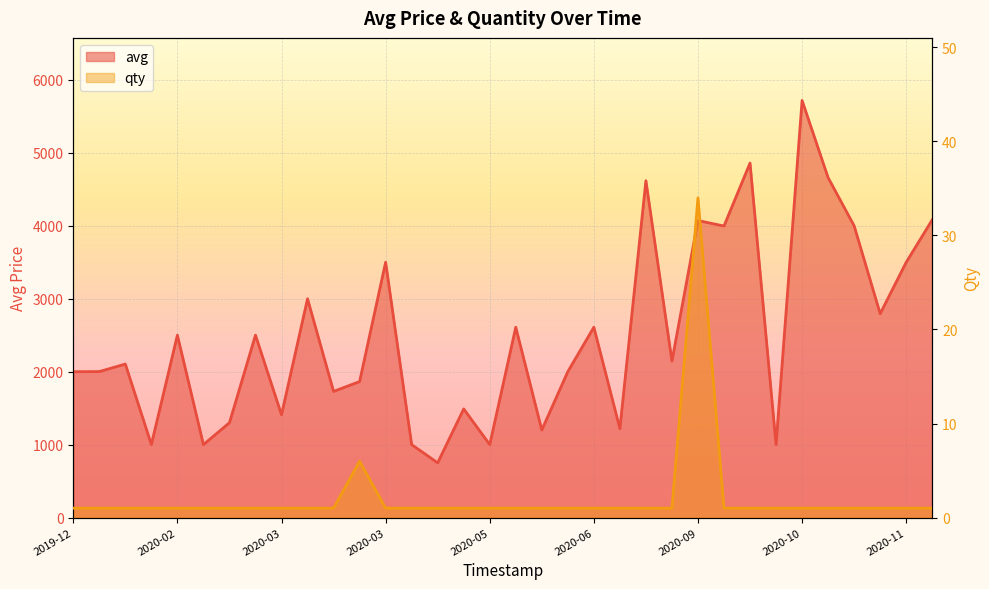

What is the minimum value for avg?

750